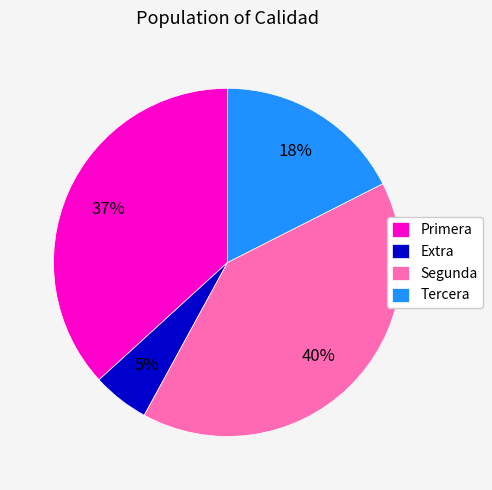

Does Segunda account for over 50% of the chart?

No